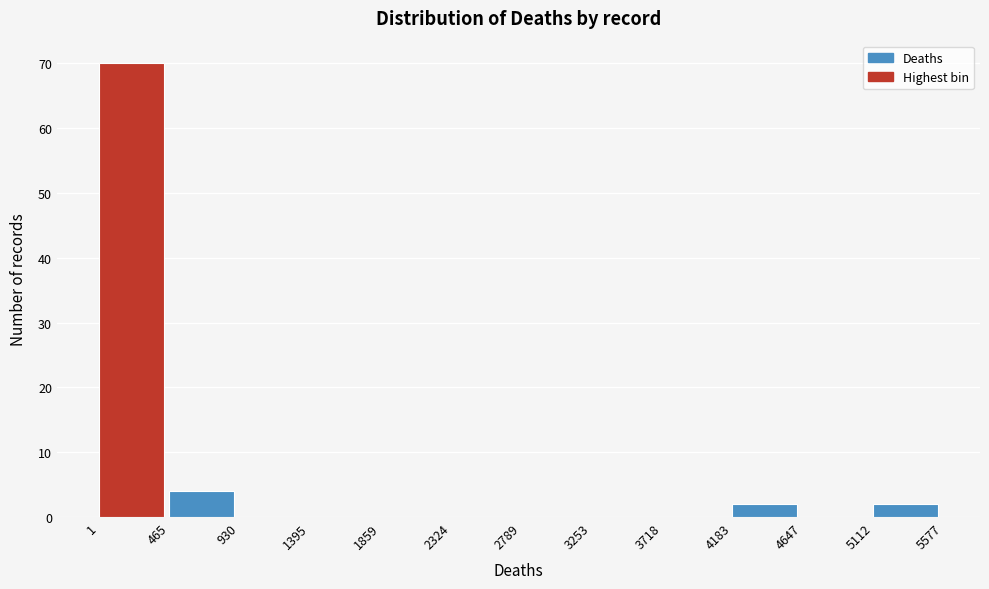

What is the height of the bar covering 5112 to 5577 on the x-axis? The values are not printed on the chart, so give them approximately, as read against the axis.

2